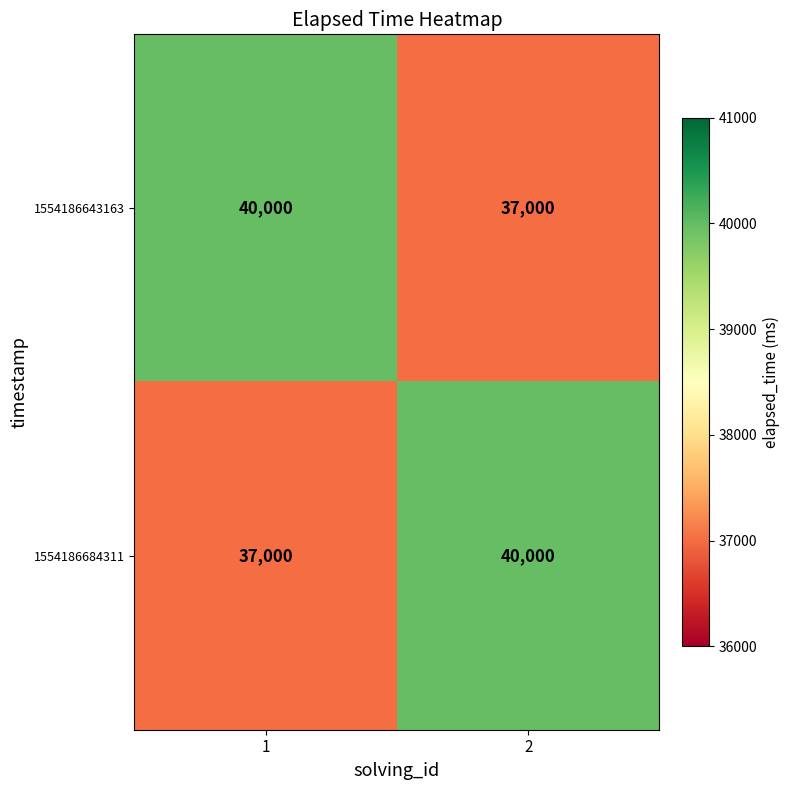

Rank the series at 1 from highest to lowest value.

1554186643163, 1554186684311